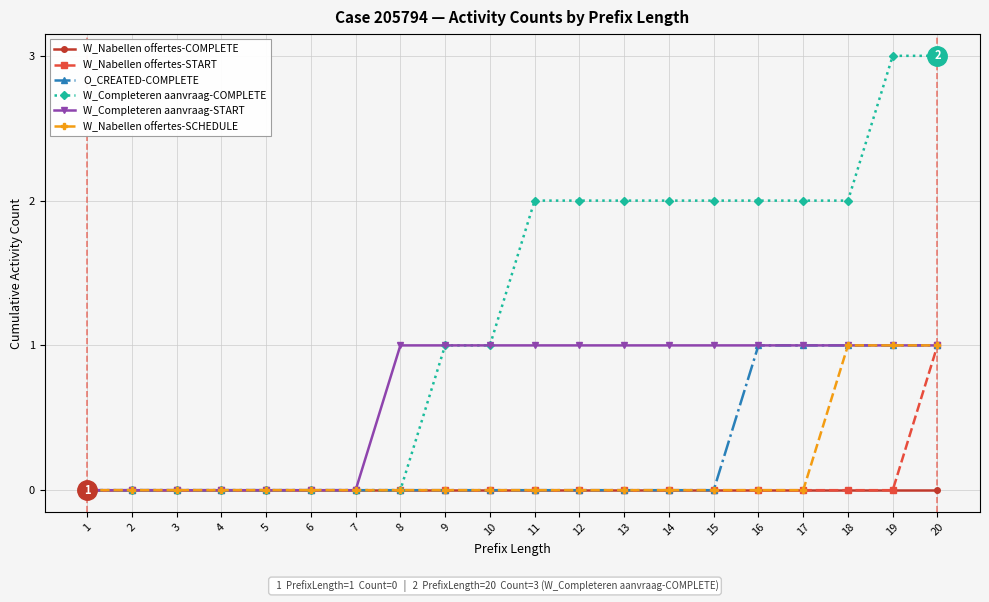

At which category is the sum across all series the highest?

20